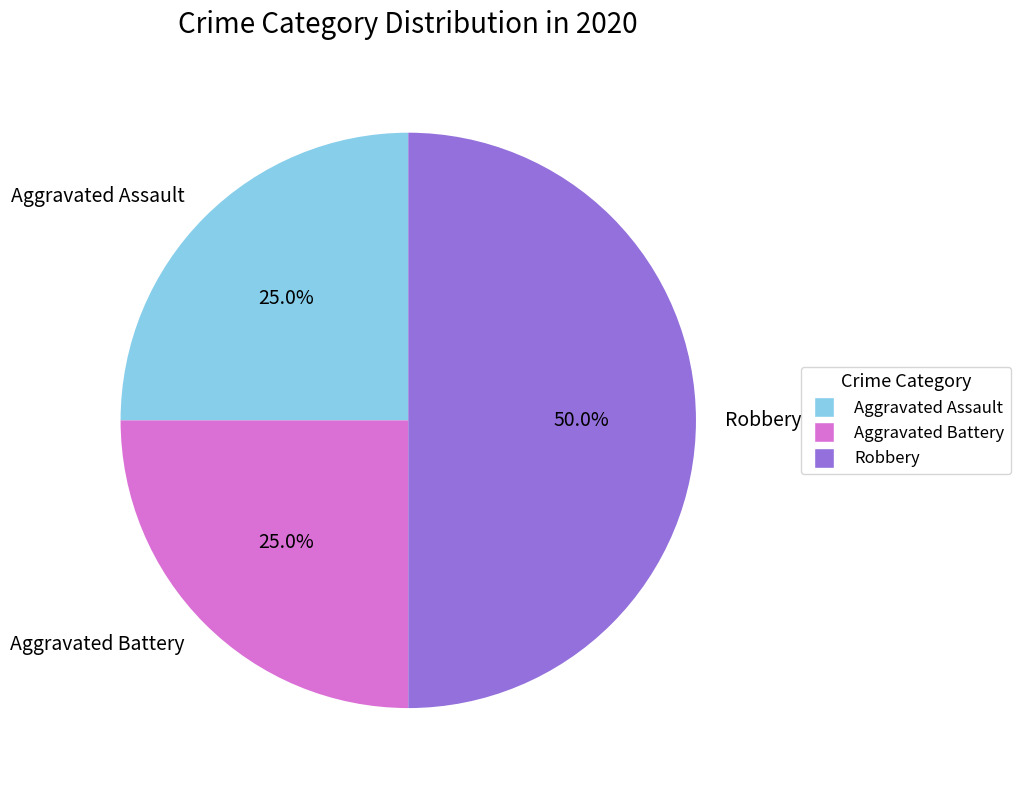

Does Aggravated Assault represent more than half of the total?

No